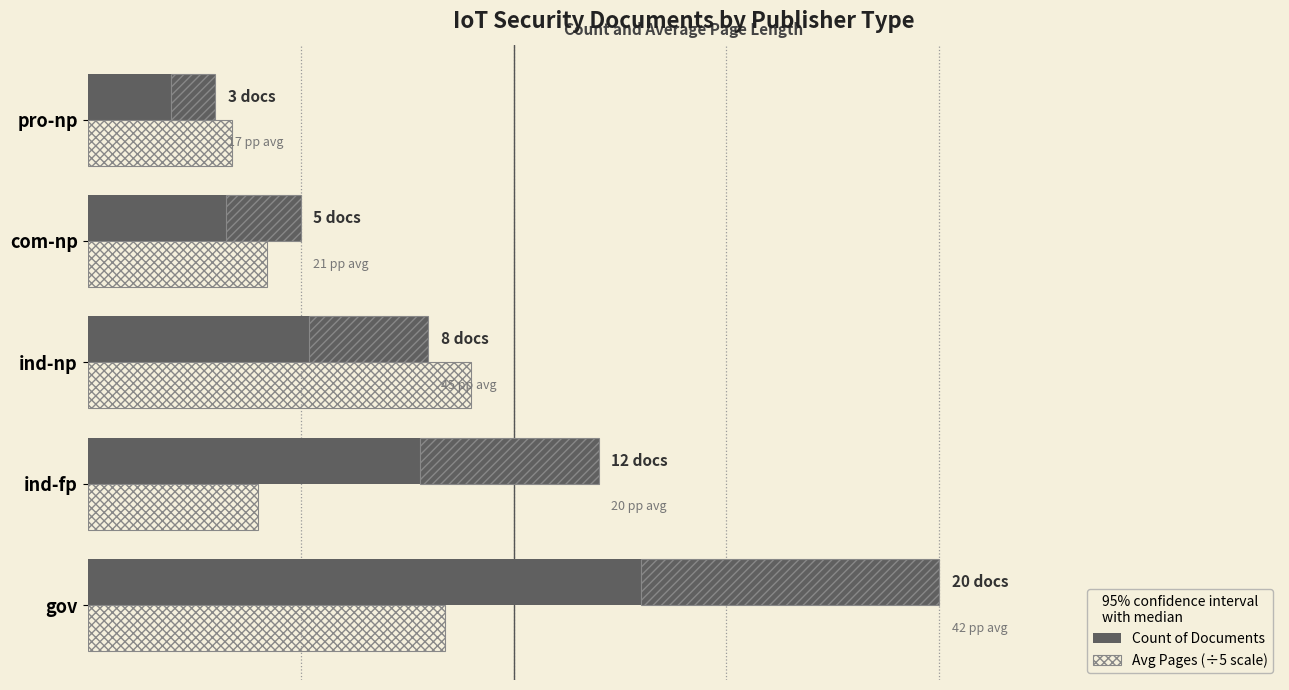

Which has a higher value, ind-np or com-np?

ind-np